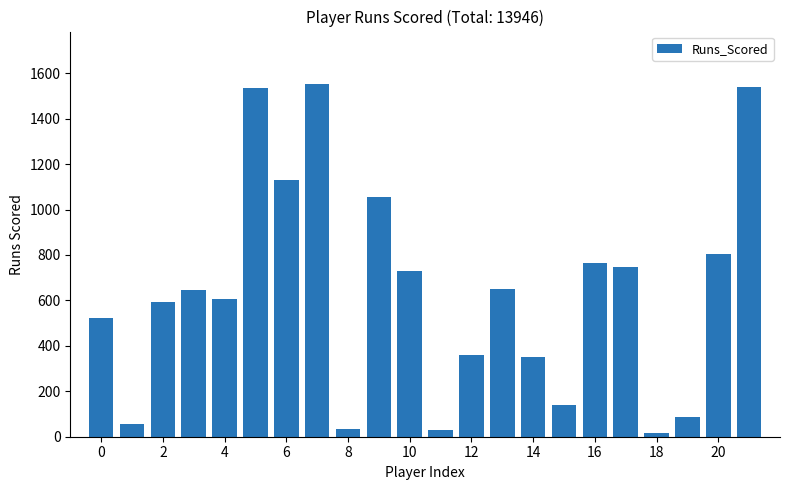

What is the sum of all values?

13946